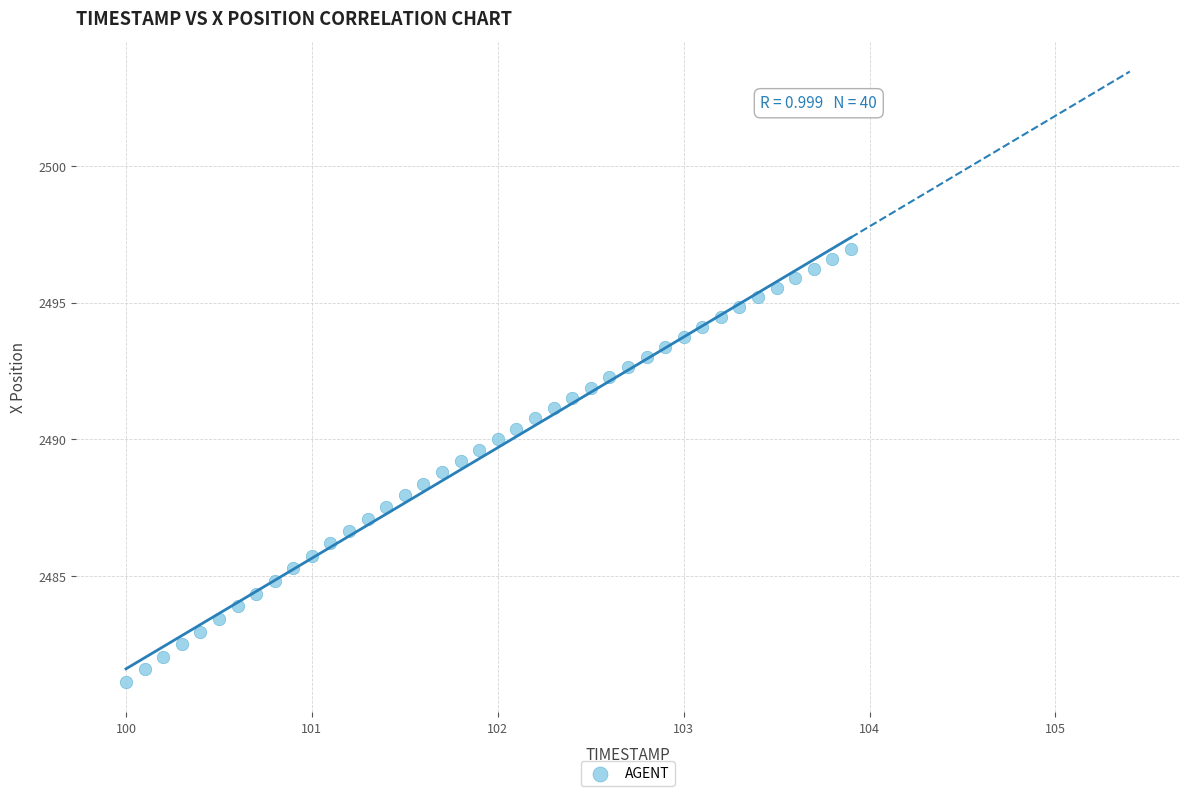

What is the range of Y values (max minus min)?

15.8